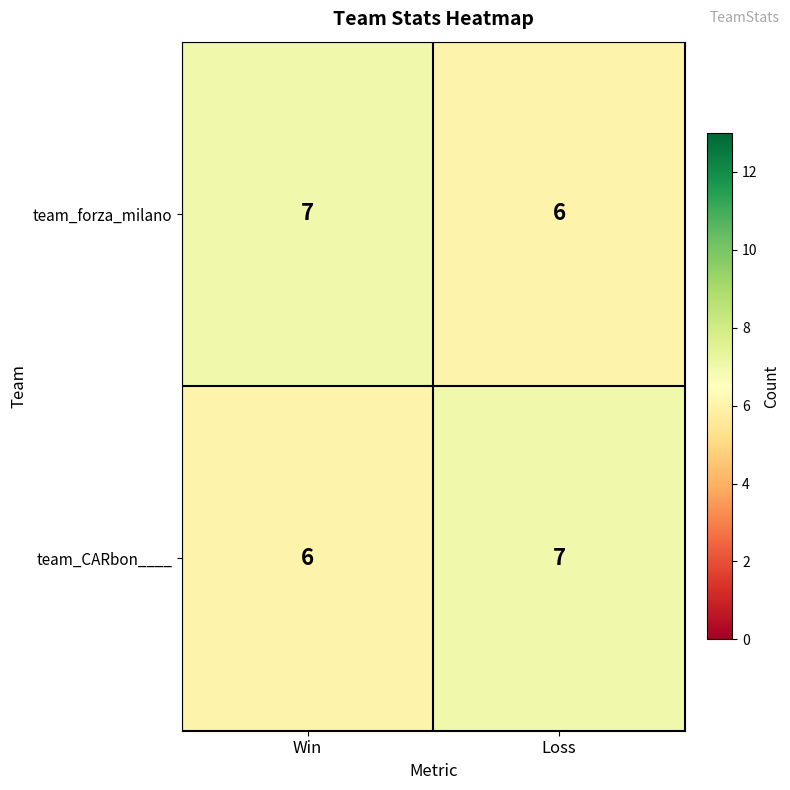

How many series are shown in this chart?

2